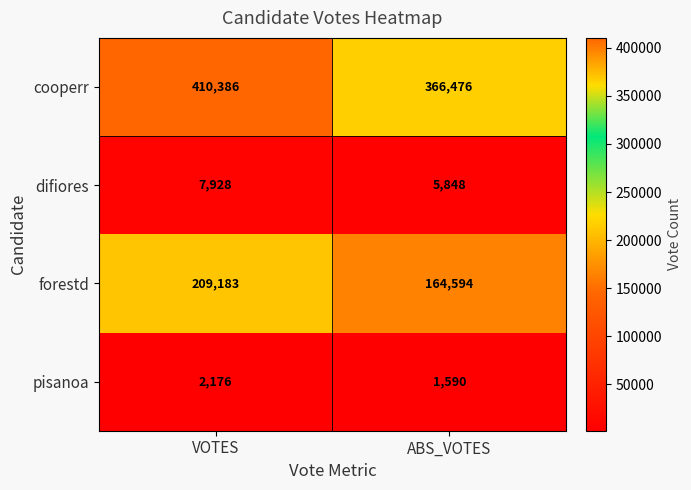

What is the average value of the difiores series?

6888